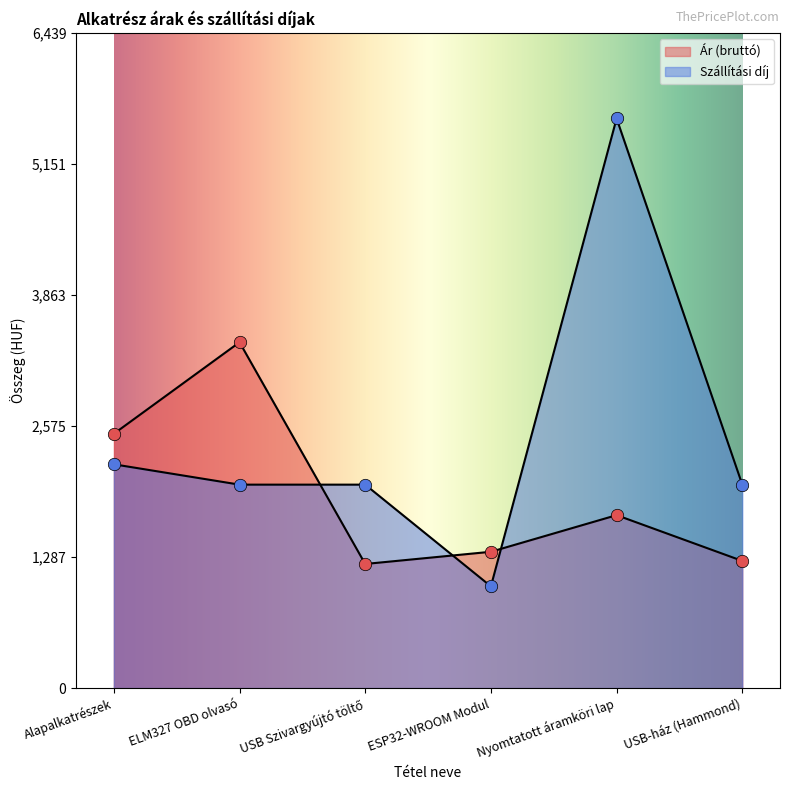

At which category is the sum across all series the highest?

Nyomtatott áramköri lap